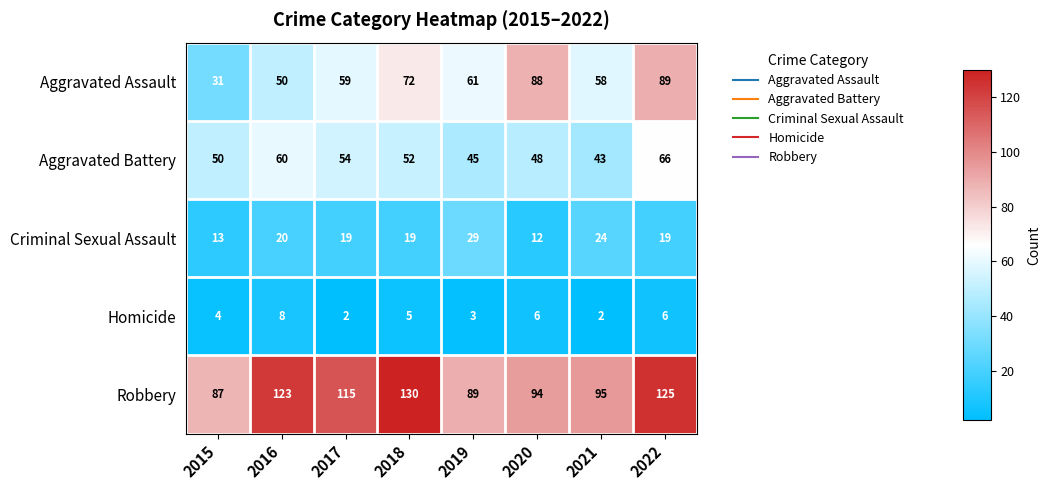

List the series in order of their peak value, highest first.

Robbery, Aggravated Assault, Aggravated Battery, Criminal Sexual Assault, Homicide